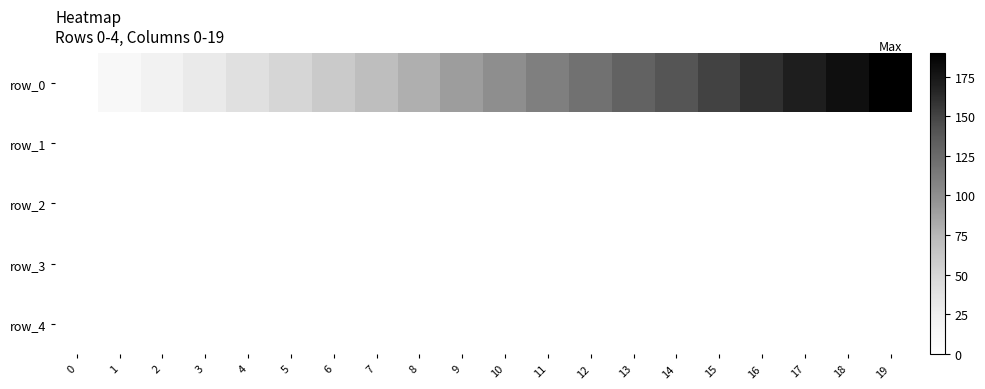

At how many categories does at least one series exceed 78?

12